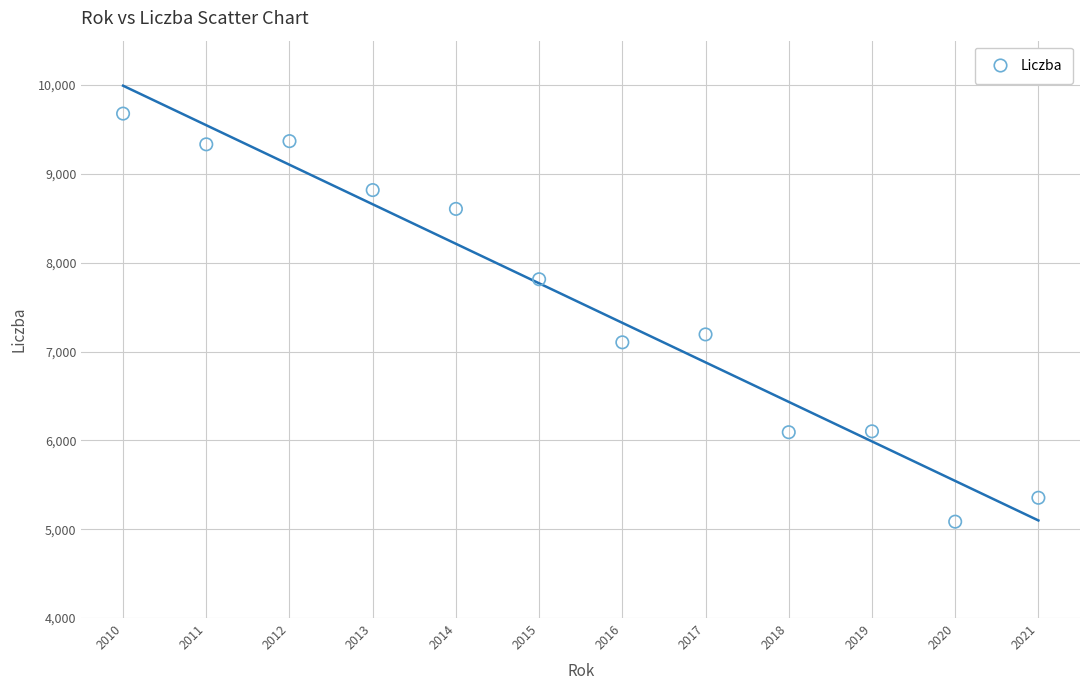

What is the range of X values (max minus min)?

11